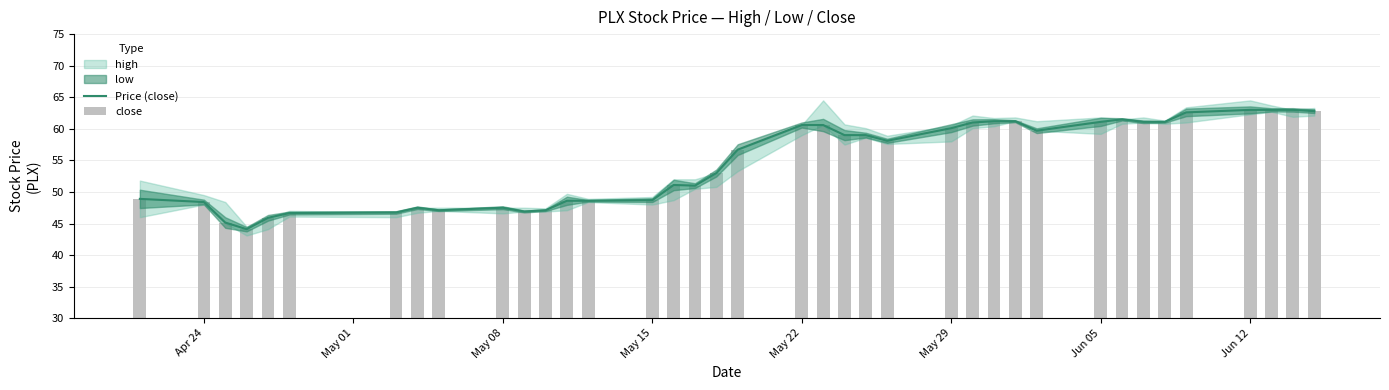

Count the number of categories in the chart.

38